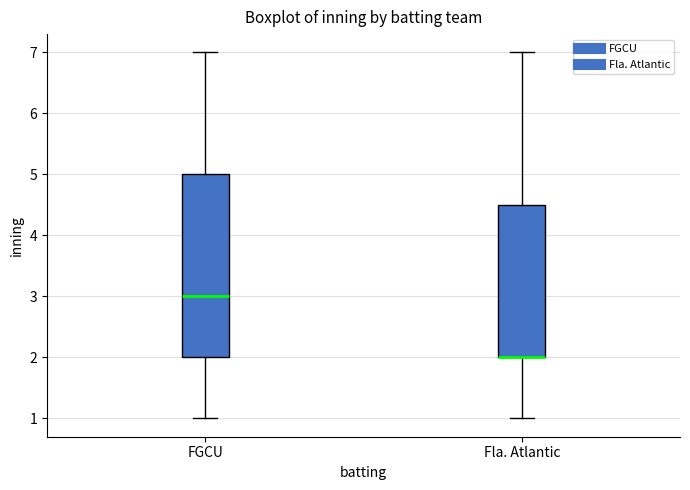

Where does the upper whisker of the box for FGCU end on the y-axis? The values are not printed on the chart, so give them approximately, as read against the axis.

7.0